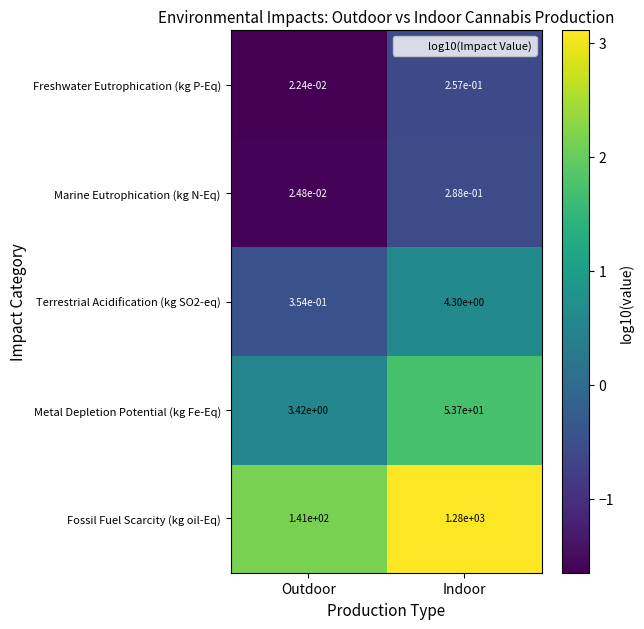

List the labels in order of Metal Depletion Potential (kg Fe-Eq) value, smallest first.

Outdoor, Indoor